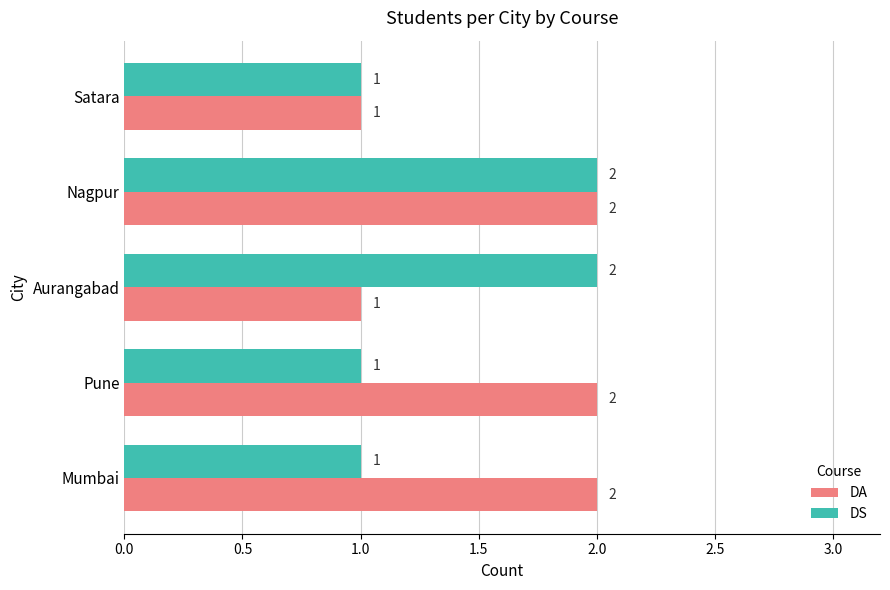

Rank the series by their average value, from highest to lowest.

DA, DS